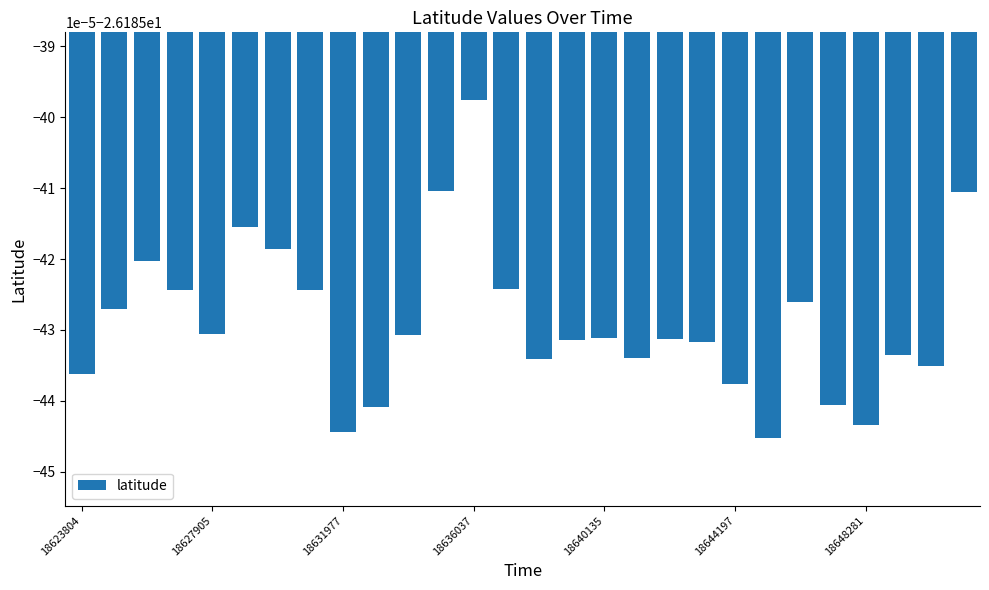

List the labels in order of value, largest first.

12, 11, 27, 18644197, 18648281, 18631977, 13, 18636037, 7, 22, 18627905, 18640135, 10, 16, 18, 15, 19, 25, 17, 14, 26, 18623804, 20, 23, 9, 24, 8, 21